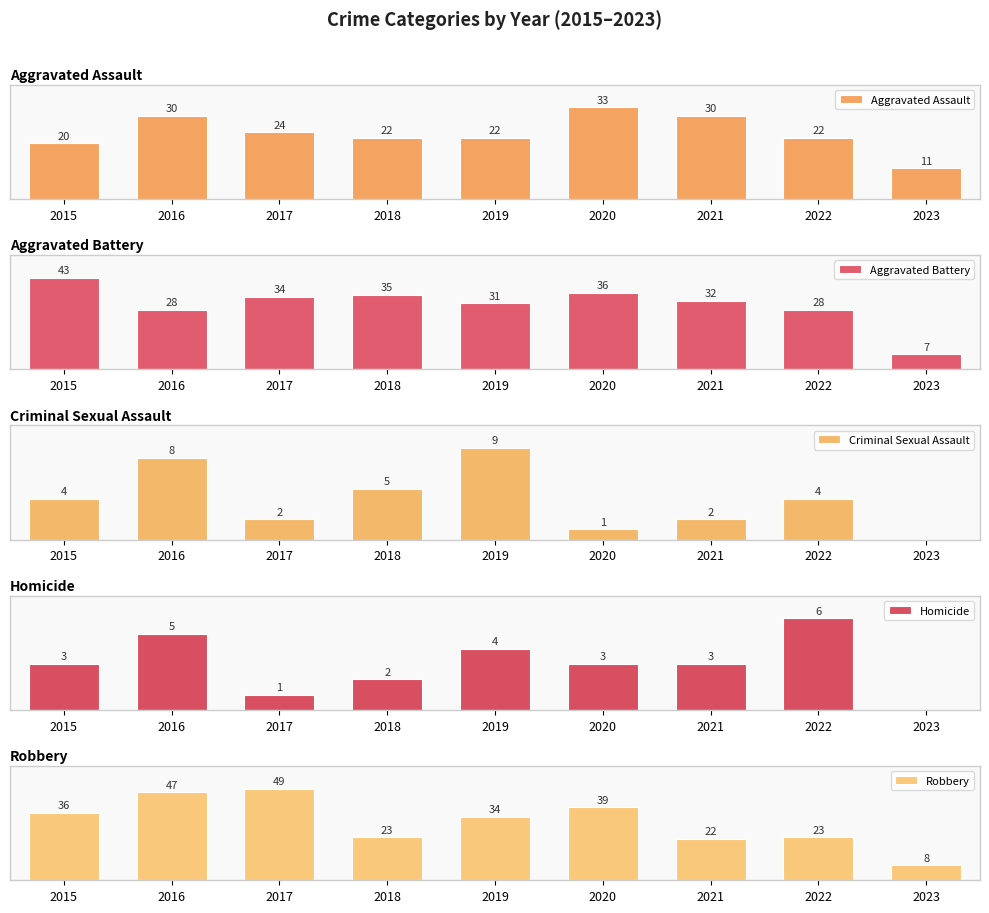

What is the difference between the maximum and minimum values in the Aggravated Assault series?

22